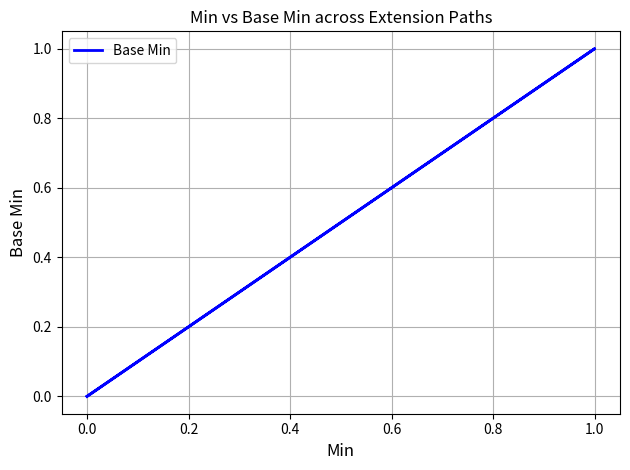

What is the label of the 3rd point from the left?

0.2